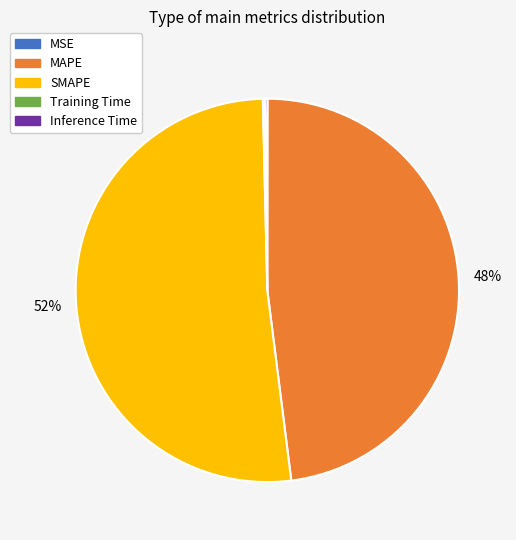

Does SMAPE account for over 50% of the chart?

Yes